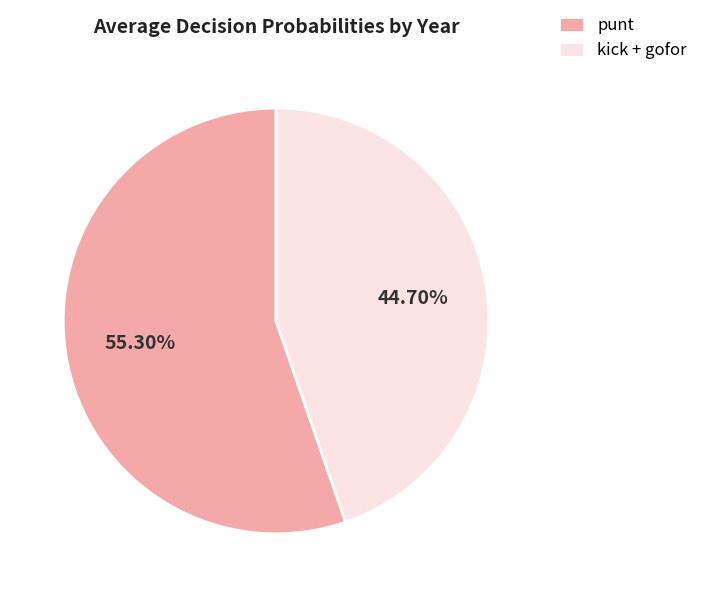

To the nearest percent, what is the difference between the largest and smallest slice percentages?

11%